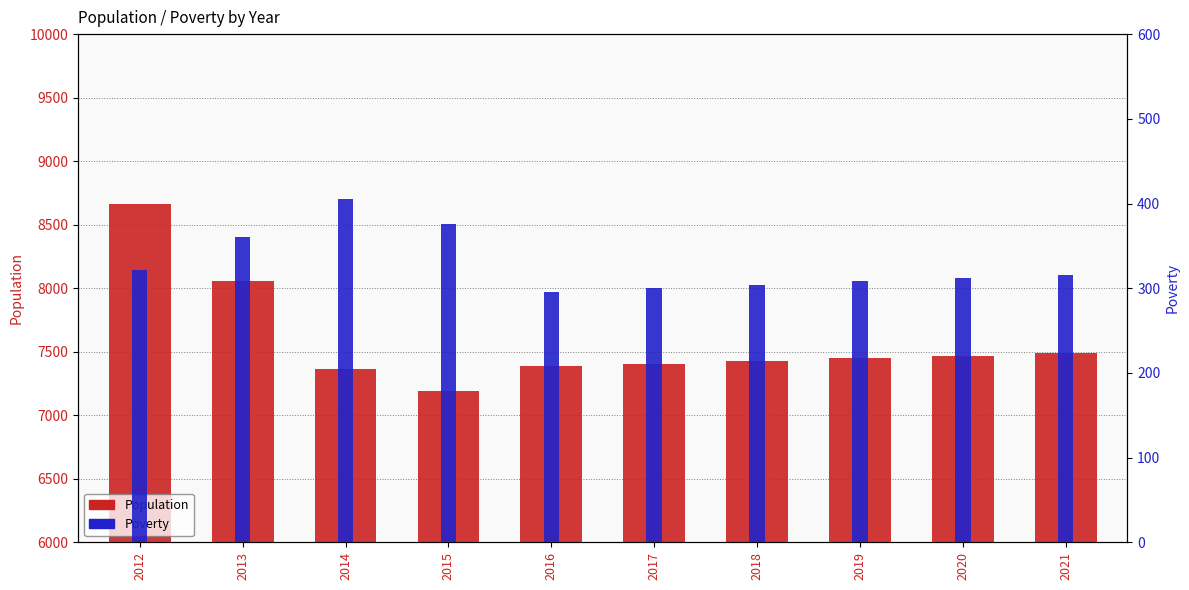

Which category has the highest value across all series?

2012